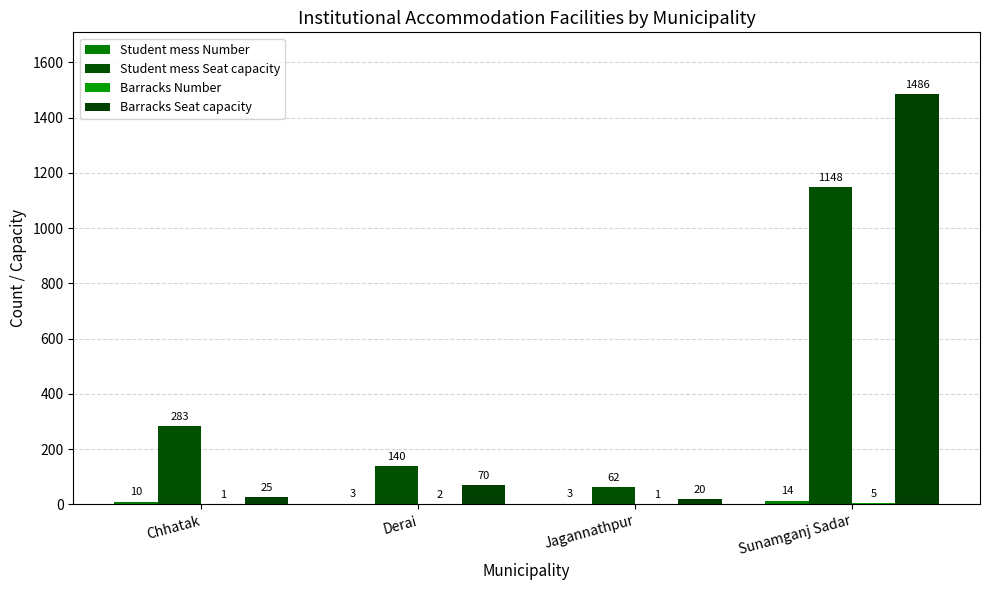

What is the average value of the Student mess Seat capacity series?

408